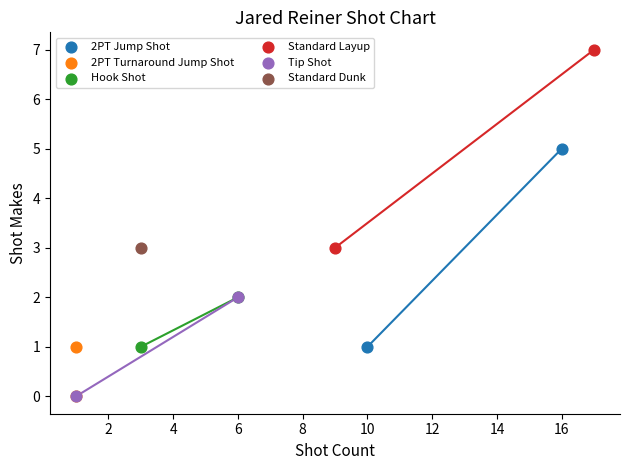

What are all the series names shown in the legend?

2PT Jump Shot, 2PT Turnaround Jump Shot, Hook Shot, Standard Layup, Tip Shot, Standard Dunk